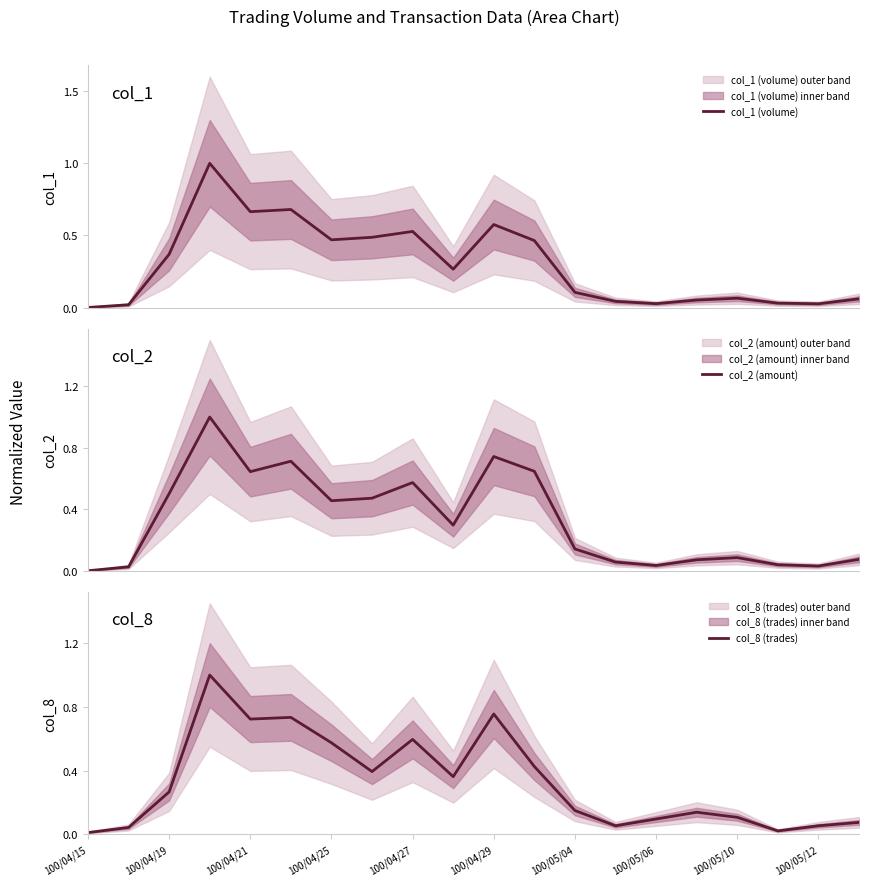

What is the highest value of the col_1 (volume) series?

1.0